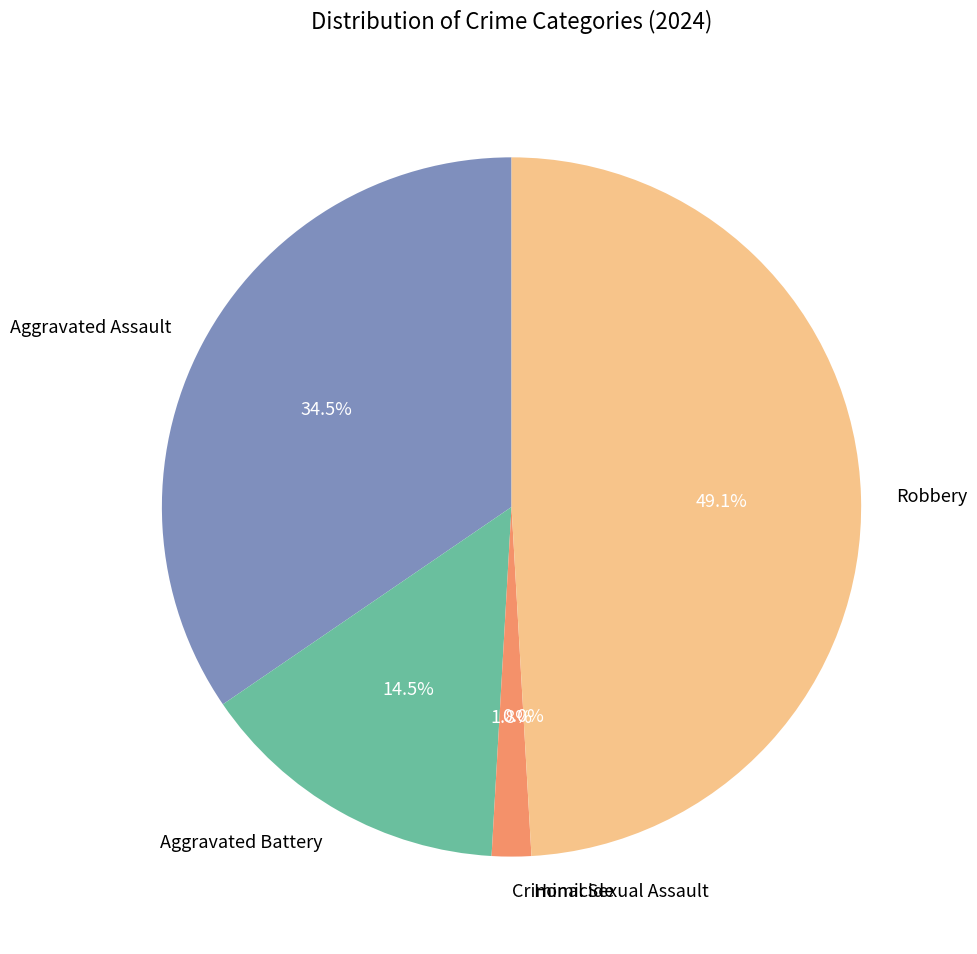

True or false: Aggravated Assault accounts for 45% of the total.

False